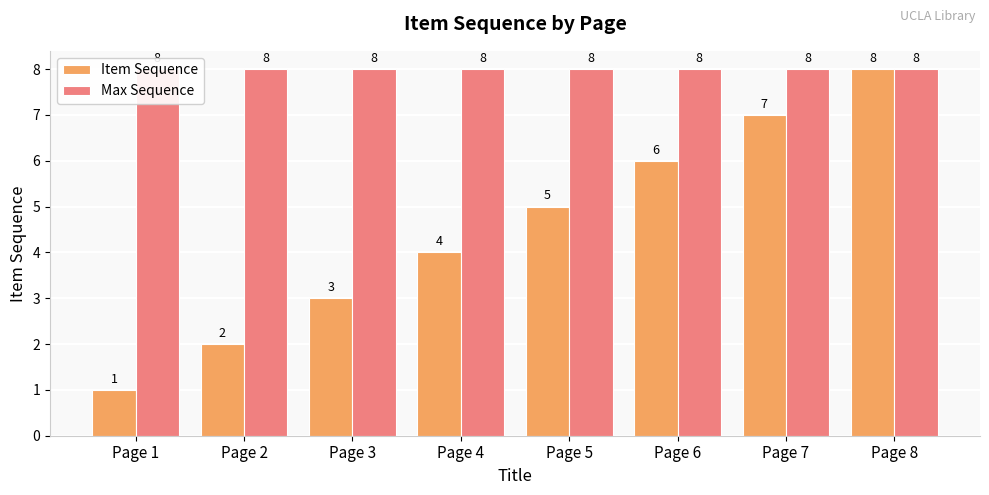

How many bars are there in each group?

2